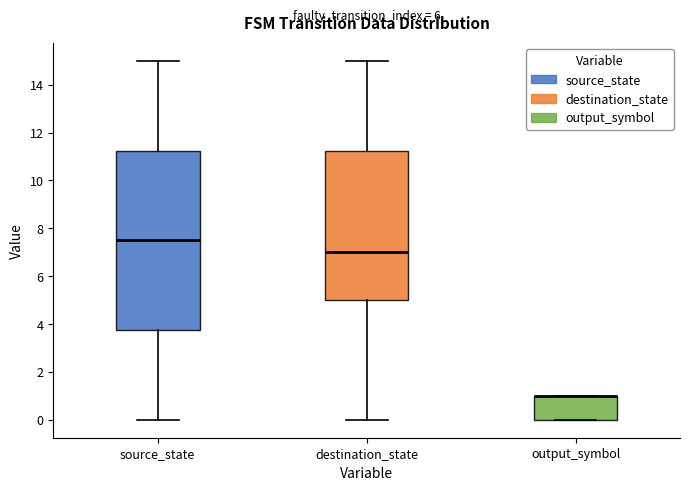

Reading left to right, read every box against the y-axis: the position of its median line, the range the box covers, and the ends of its whiskers. The values are not printed on the chart, so give them approximately, as read against the axis.

source_state: median 7.6, box 3.8 to 11.2, whiskers 0.0 to 15.0
destination_state: median 7.0, box 5.0 to 11.2, whiskers 0.0 to 15.0
output_symbol: median 1.0 (drawn on the box's upper edge), box 0.0 to 1.0, whiskers 0.0 to 1.0